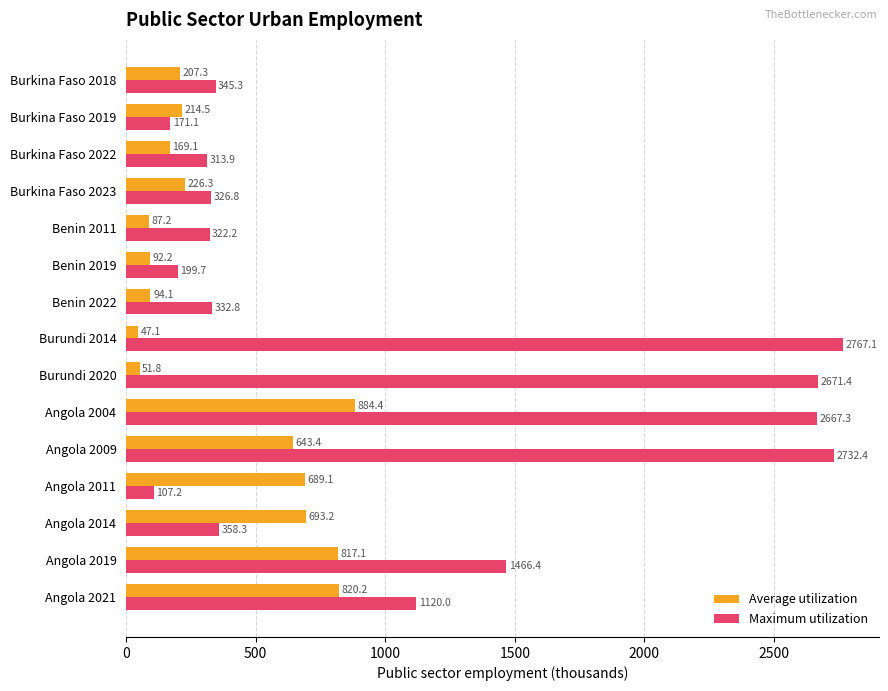

At how many categories does at least one series exceed 1410?

5